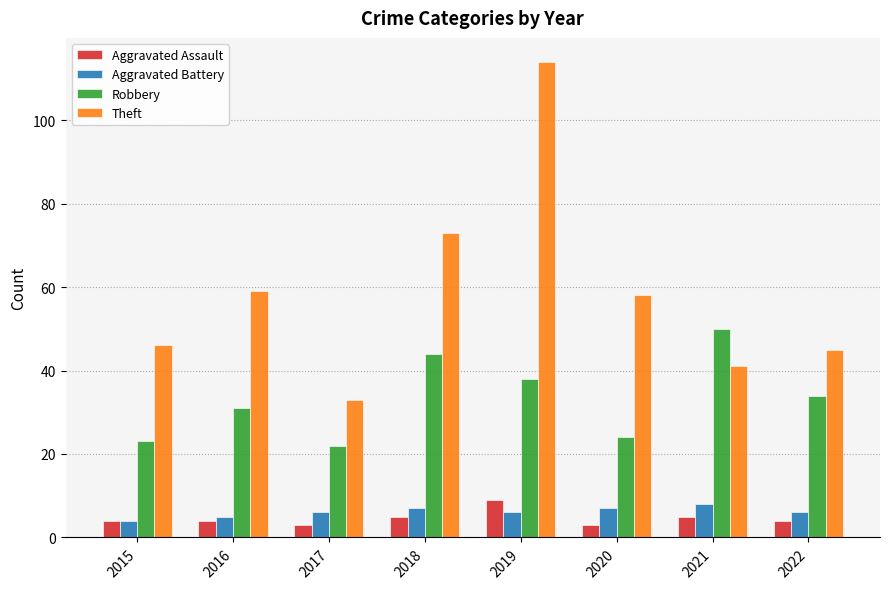

How many bars are there in each group?

4